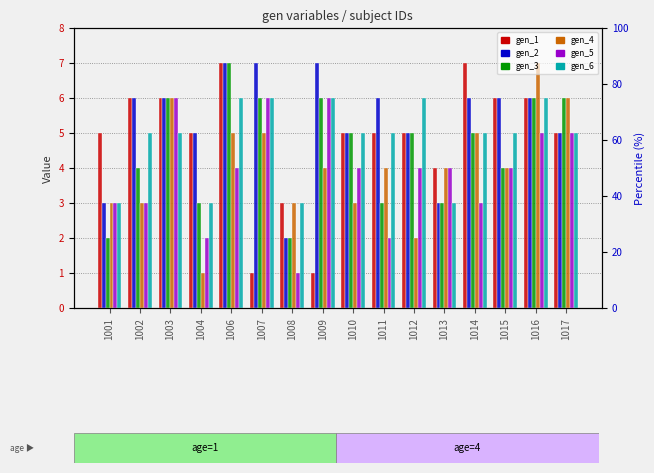

Reading left to right, list all the values displayed in this chart.

gen_1: 1001=5	1002=6	1003=6	1004=5	1006=7	1007=1	1008=3	1009=1	1010=5	1011=5	1012=5	1013=4	1014=7	1015=6	1016=6	1017=5
gen_2: 1001=3	1002=6	1003=6	1004=5	1006=7	1007=7	1008=2	1009=7	1010=5	1011=6	1012=5	1013=3	1014=6	1015=6	1016=6	1017=5
gen_3: 1001=2	1002=4	1003=6	1004=3	1006=7	1007=6	1008=2	1009=6	1010=5	1011=3	1012=5	1013=3	1014=5	1015=4	1016=6	1017=6
gen_4: 1001=3	1002=3	1003=6	1004=1	1006=5	1007=5	1008=3	1009=4	1010=3	1011=4	1012=2	1013=4	1014=5	1015=4	1016=7	1017=6
gen_5: 1001=3	1002=3	1003=6	1004=2	1006=4	1007=6	1008=1	1009=6	1010=4	1011=2	1012=4	1013=4	1014=3	1015=4	1016=5	1017=5
gen_6: 1001=3	1002=5	1003=5	1004=3	1006=6	1007=6	1008=3	1009=6	1010=5	1011=5	1012=6	1013=3	1014=5	1015=5	1016=6	1017=5